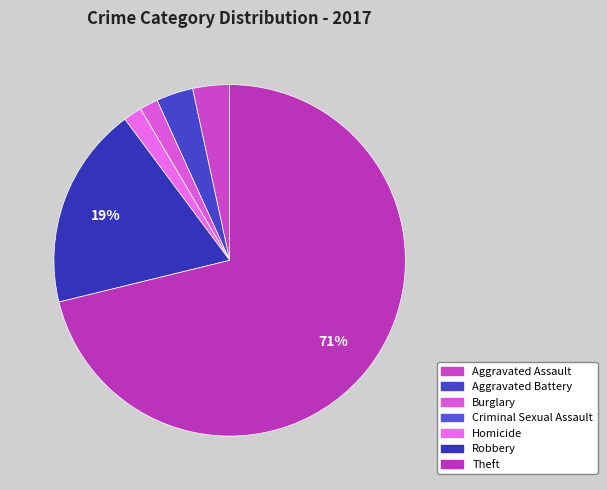

Does any single category account for the majority?

Yes